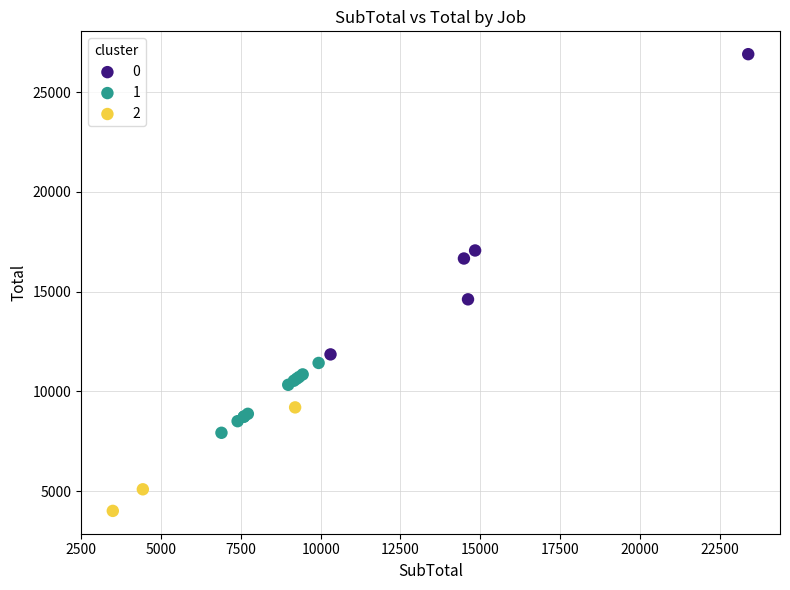

What are all the series names shown in the legend?

0, 1, 2